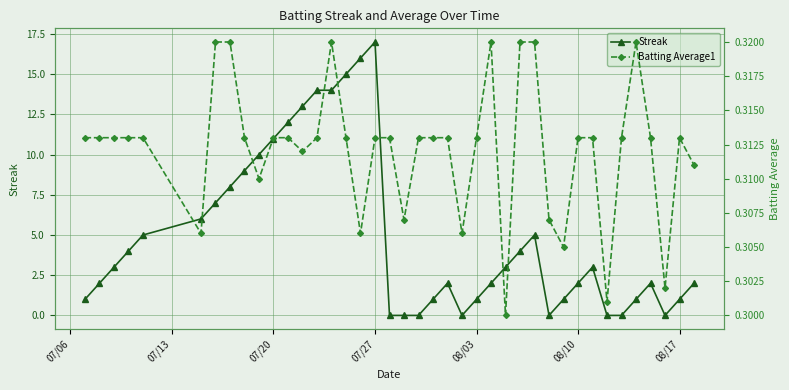

In Batting Average1, how many points are higher than both neighbors (excluding endpoints)?

4